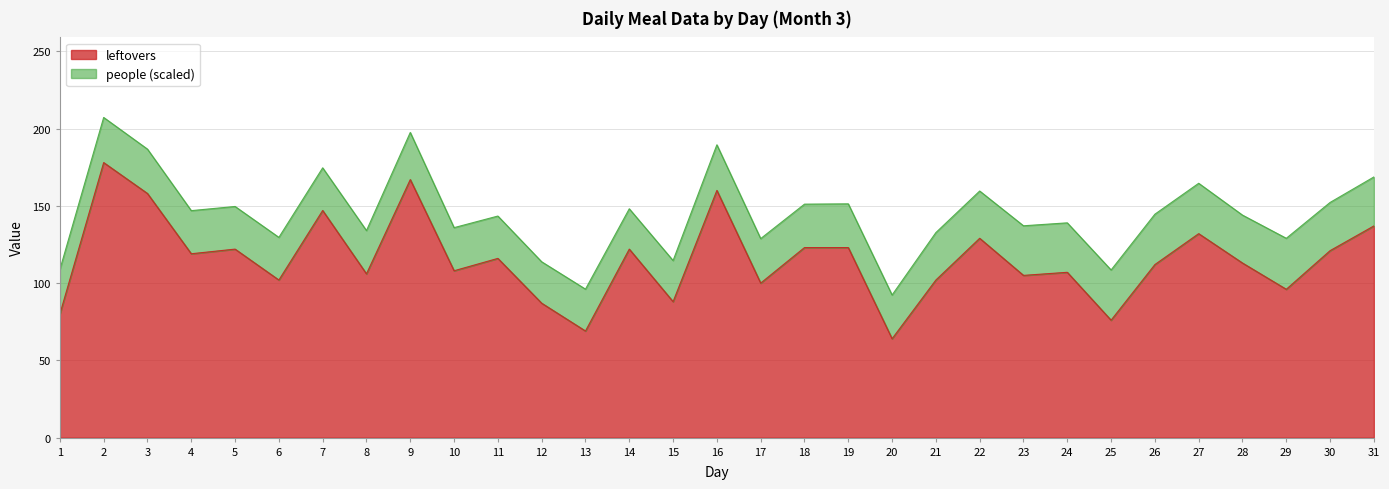

At which category does the chart reach its peak across all series?

2